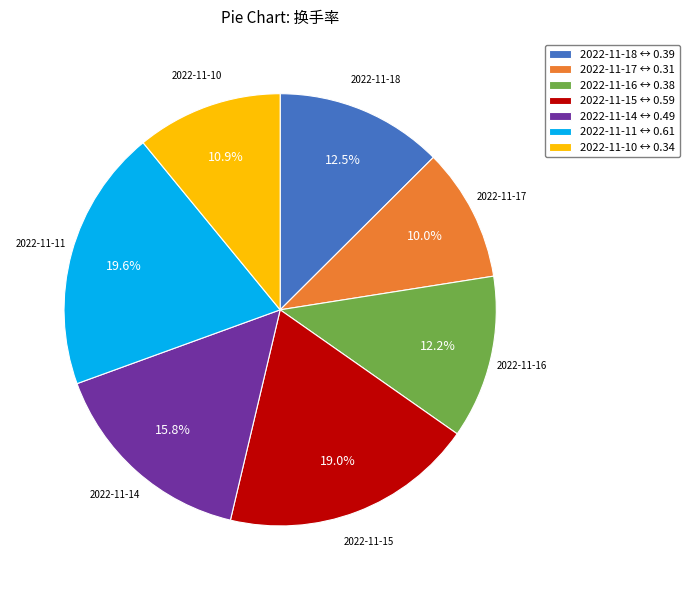

Which slice is the smallest?

2022-11-17